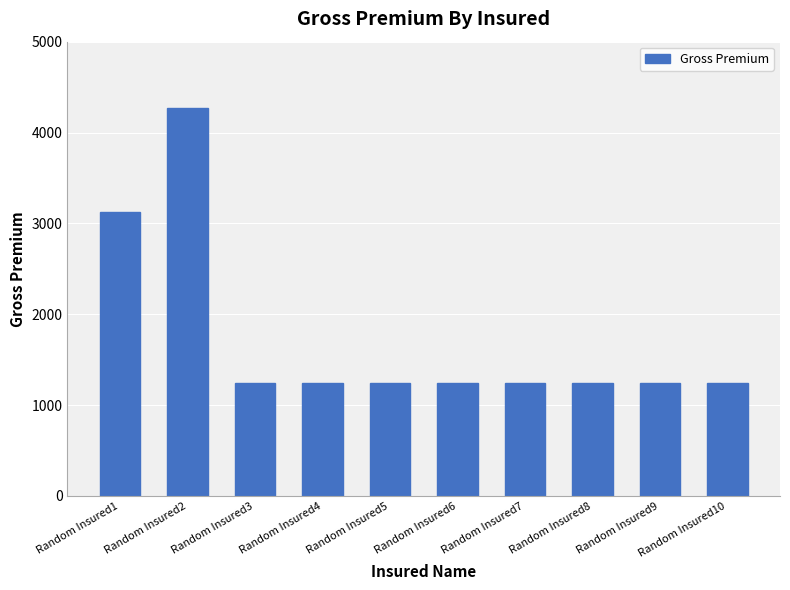

The value at Random Insured10 is 1245. True or false?

True